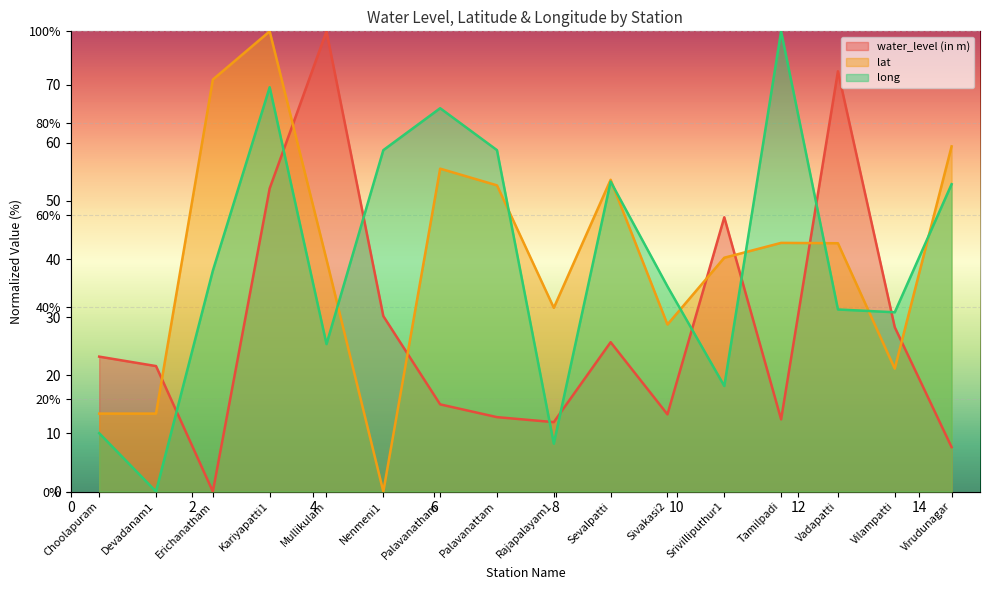

What is the total value across all series at Srivilliputhur1?

133.3